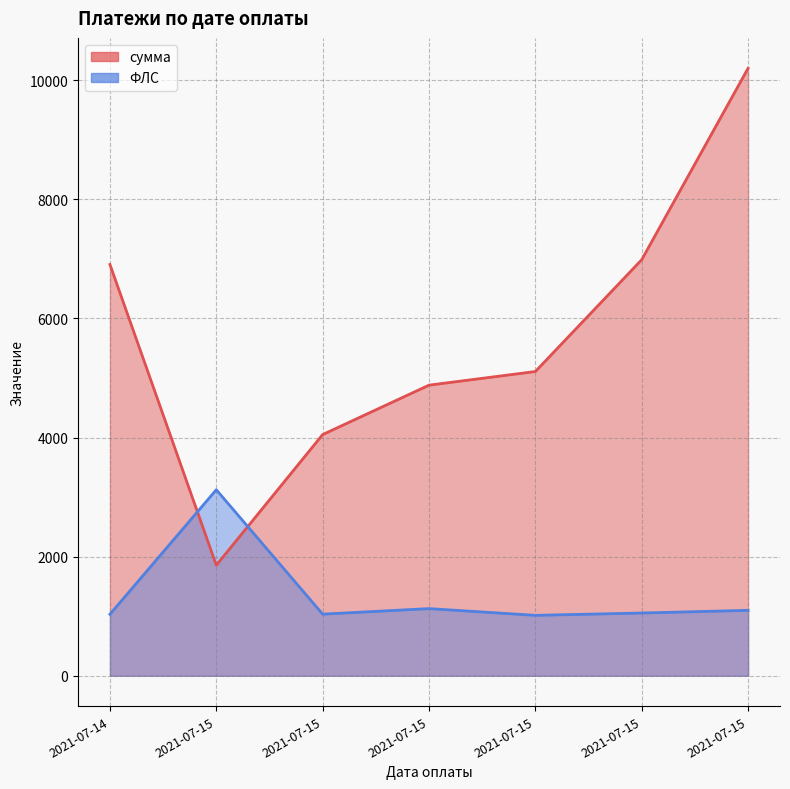

Between 2021-07-15 and 2021-07-15, which series saw the biggest shift?

сумма